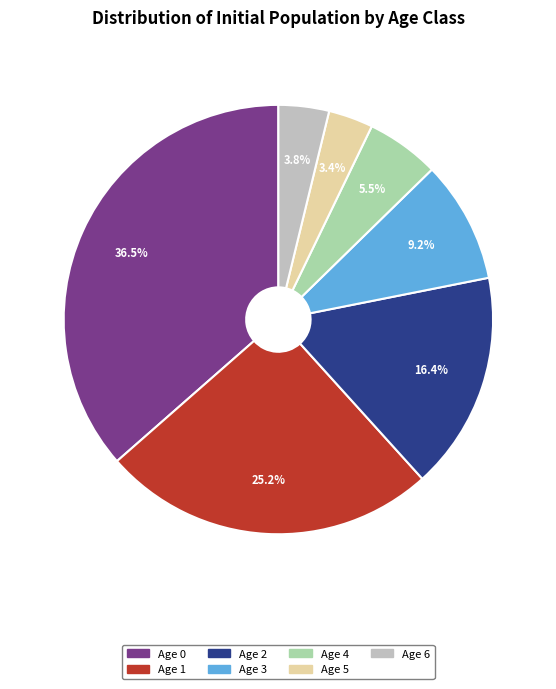

What percentage is NOT represented by Age 3?

90.8%